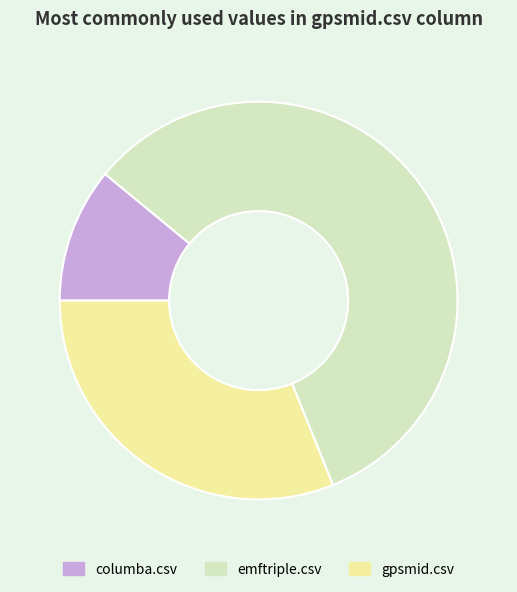

How many segments does this pie chart have?

3